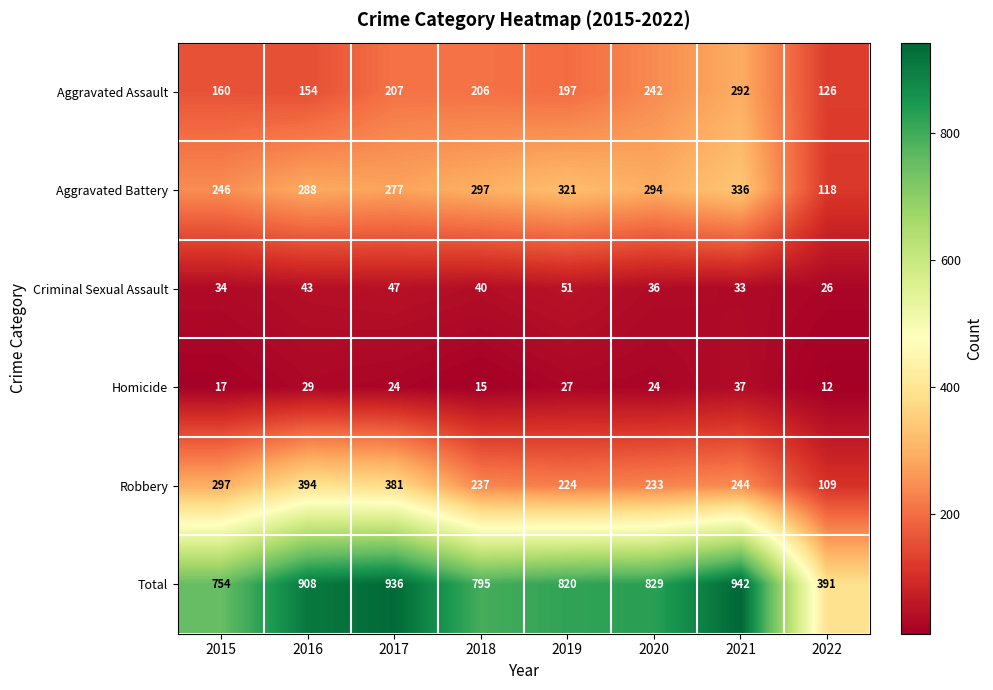

At which category is the sum across all series the highest?

2021